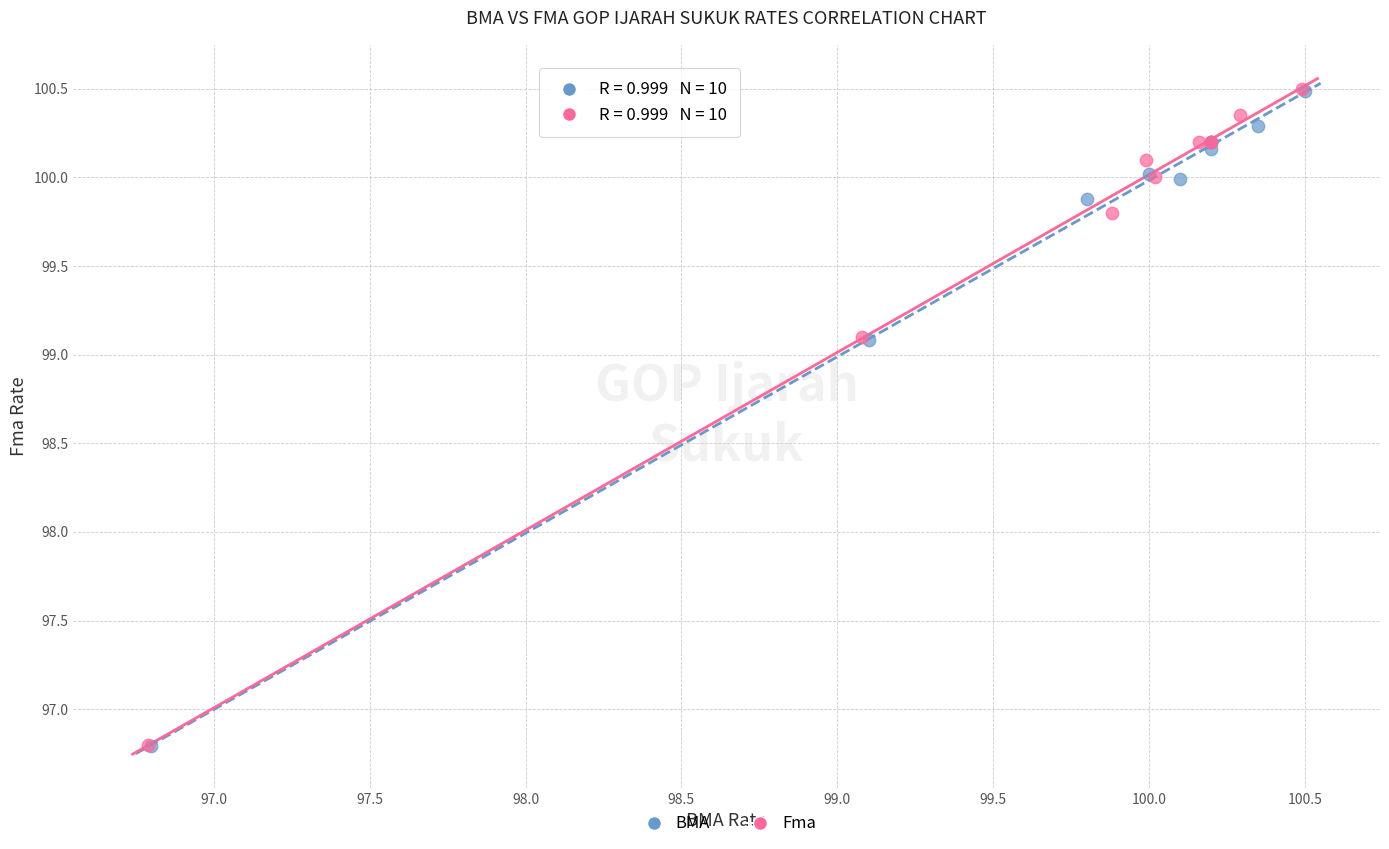

What are all the series names shown in the legend?

BMA, Fma